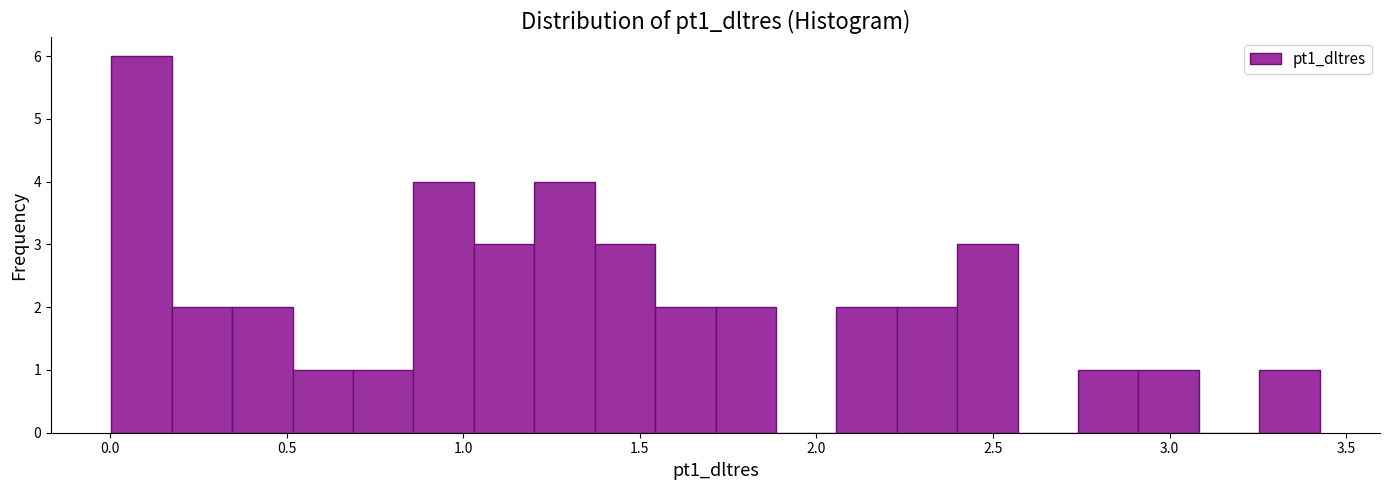

Around what value on the x-axis is the tallest bar? Give the approximate position of its centre, as read against the axis.

0.10